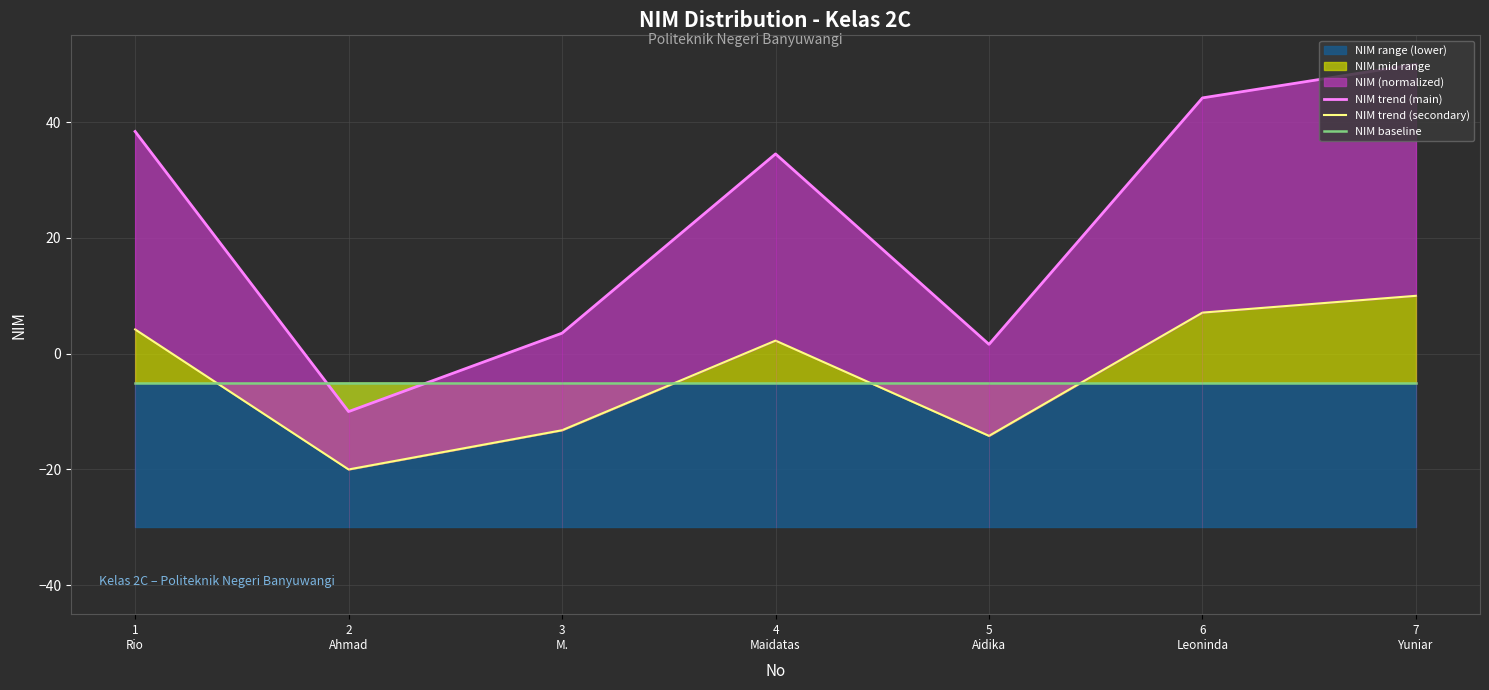

At how many categories does at least one series exceed 26?

4